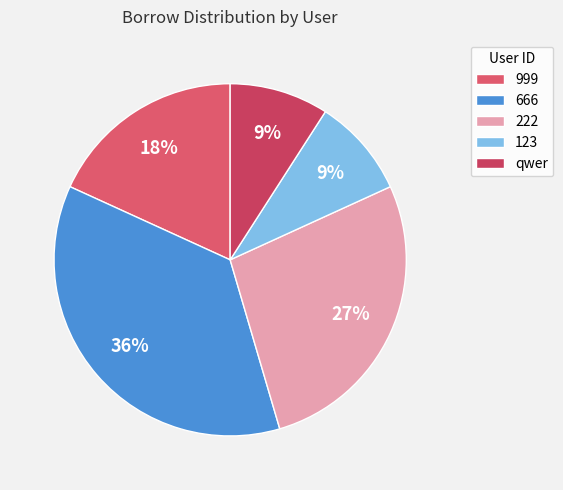

Count the number of slices in the pie.

5